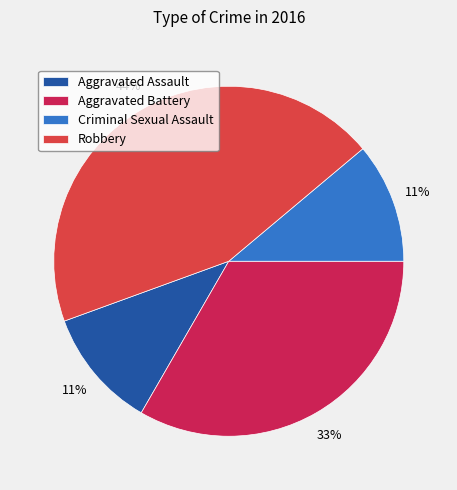

Is there a majority slice in this chart?

No